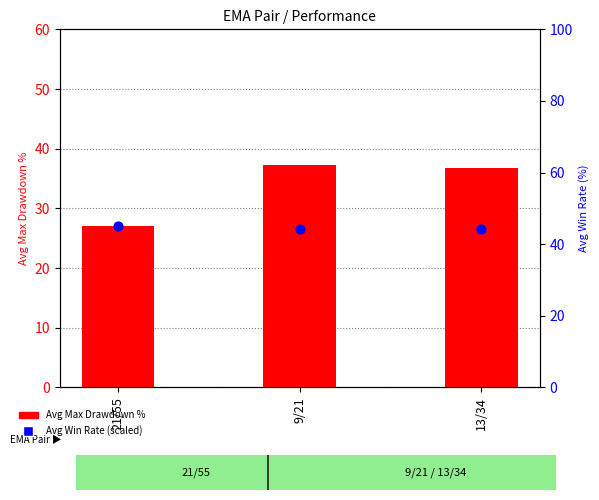

Which series contains the lowest Y value?

Avg Max Drawdown %